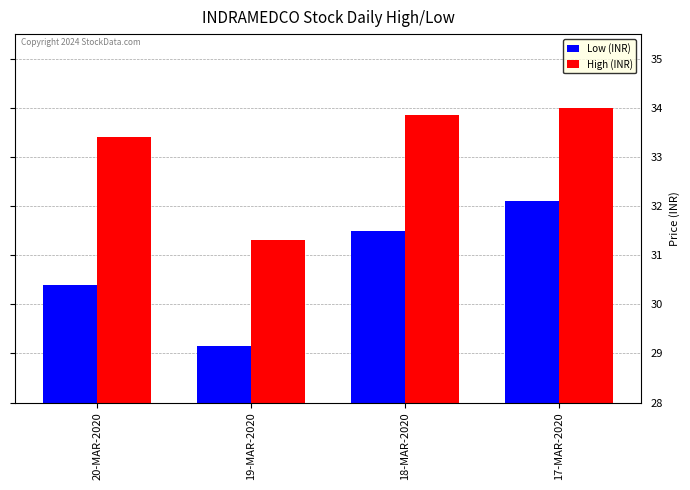

What is the maximum value shown in the chart?

34.0